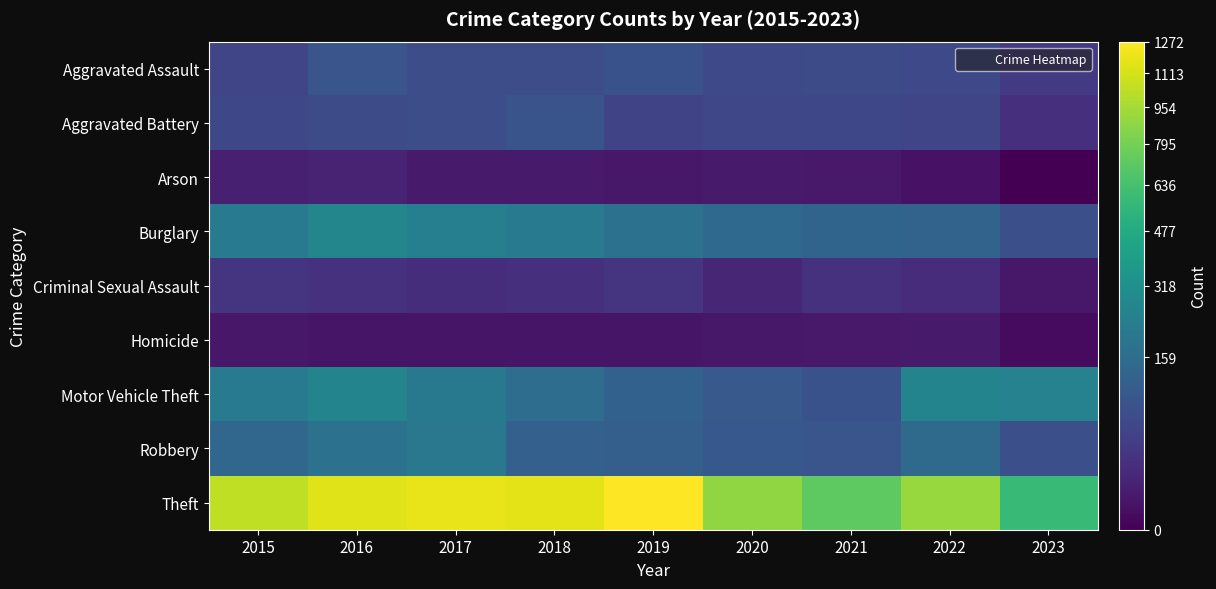

Which series has the largest total across all categories?

Theft